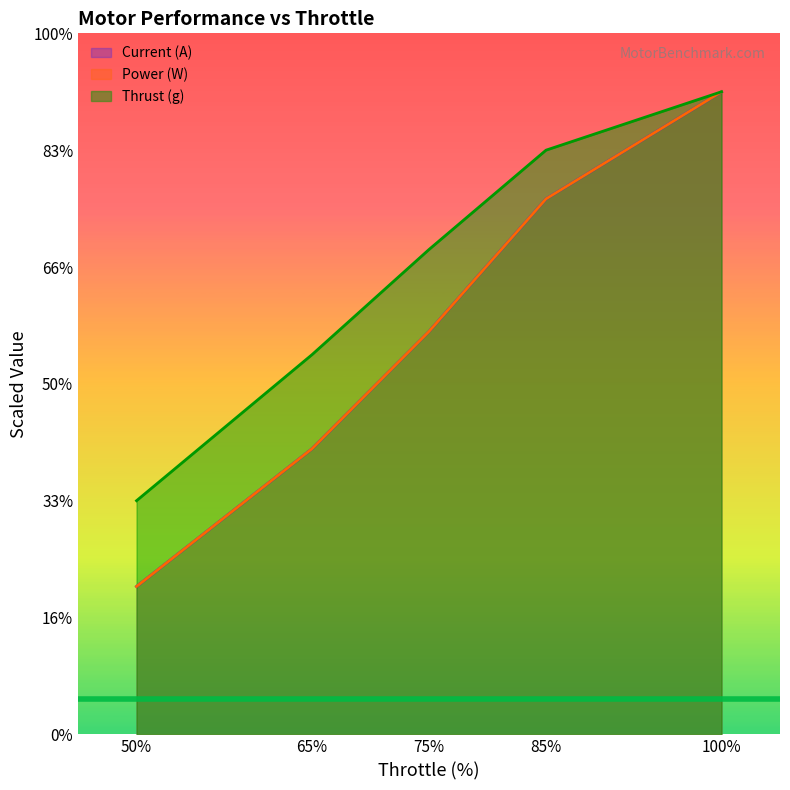

At which label does Current (A) first exceed 689?

75